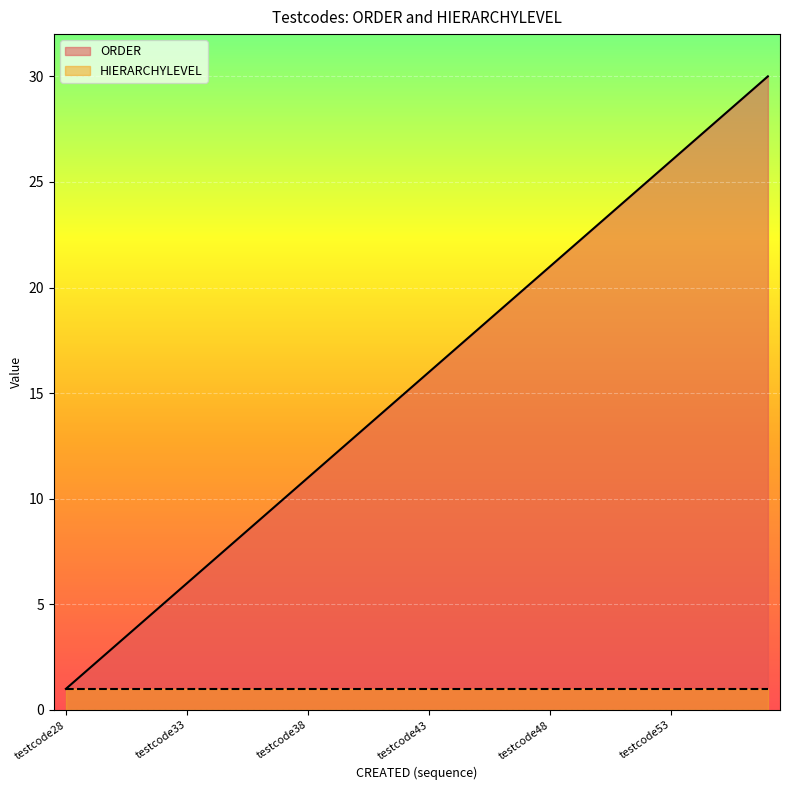

What is the value of the 30th point from the left?

30